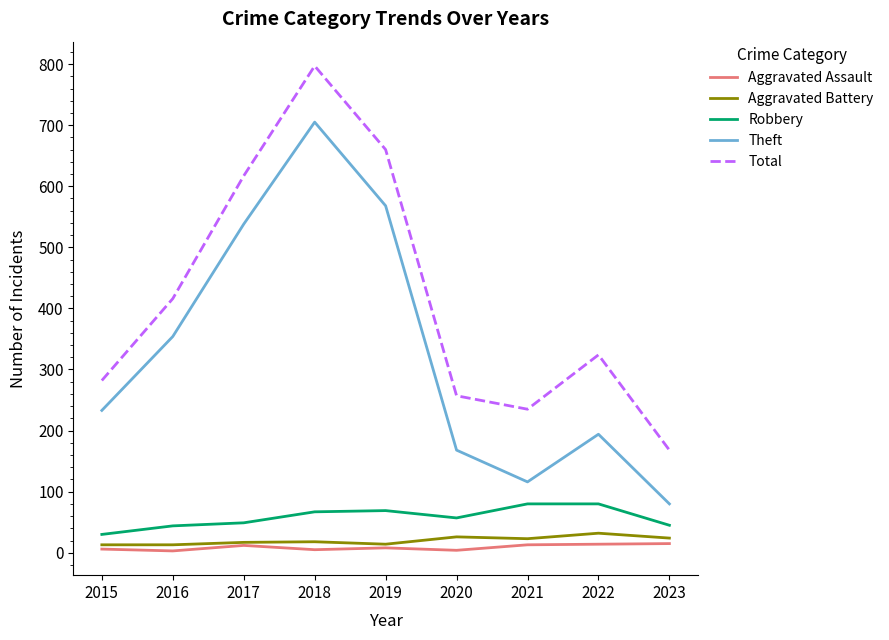

Count the number of data series in this chart.

5